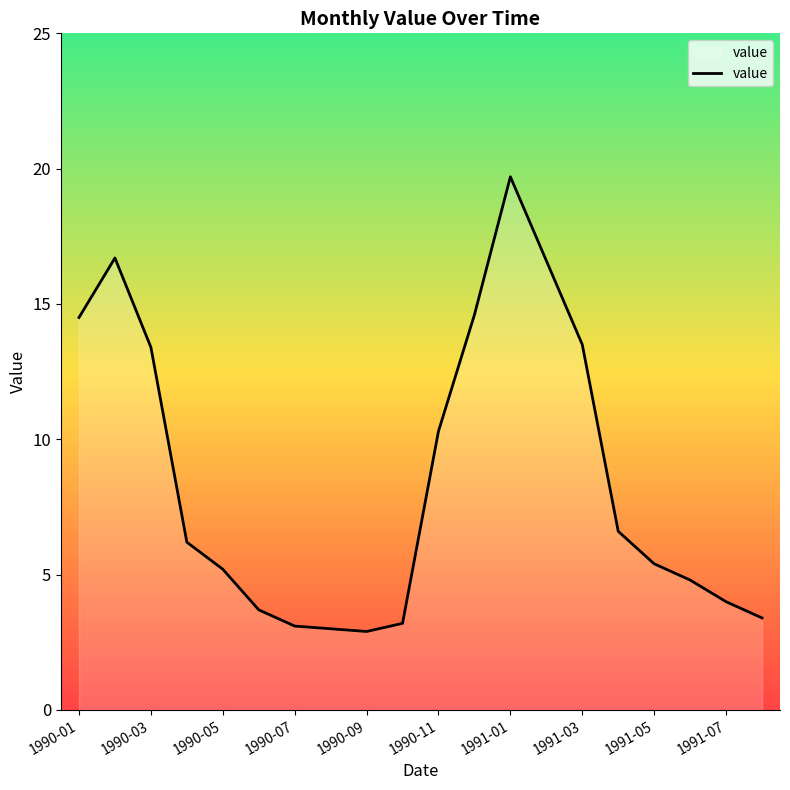

What is the difference between the maximum and minimum values?

16.8